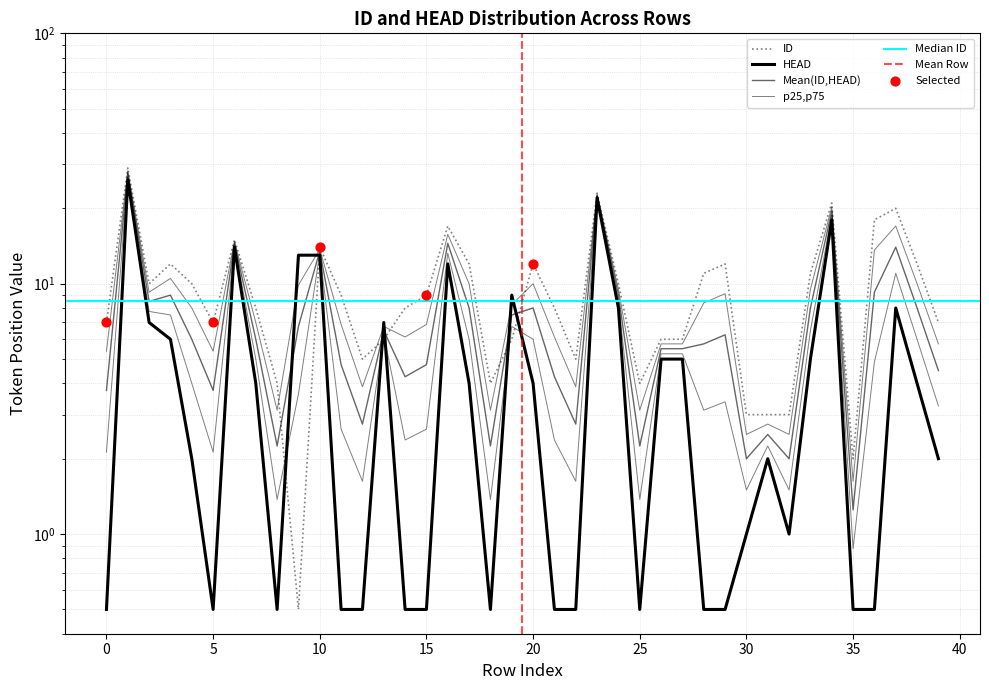

Which series reaches the maximum Y coordinate?

ID